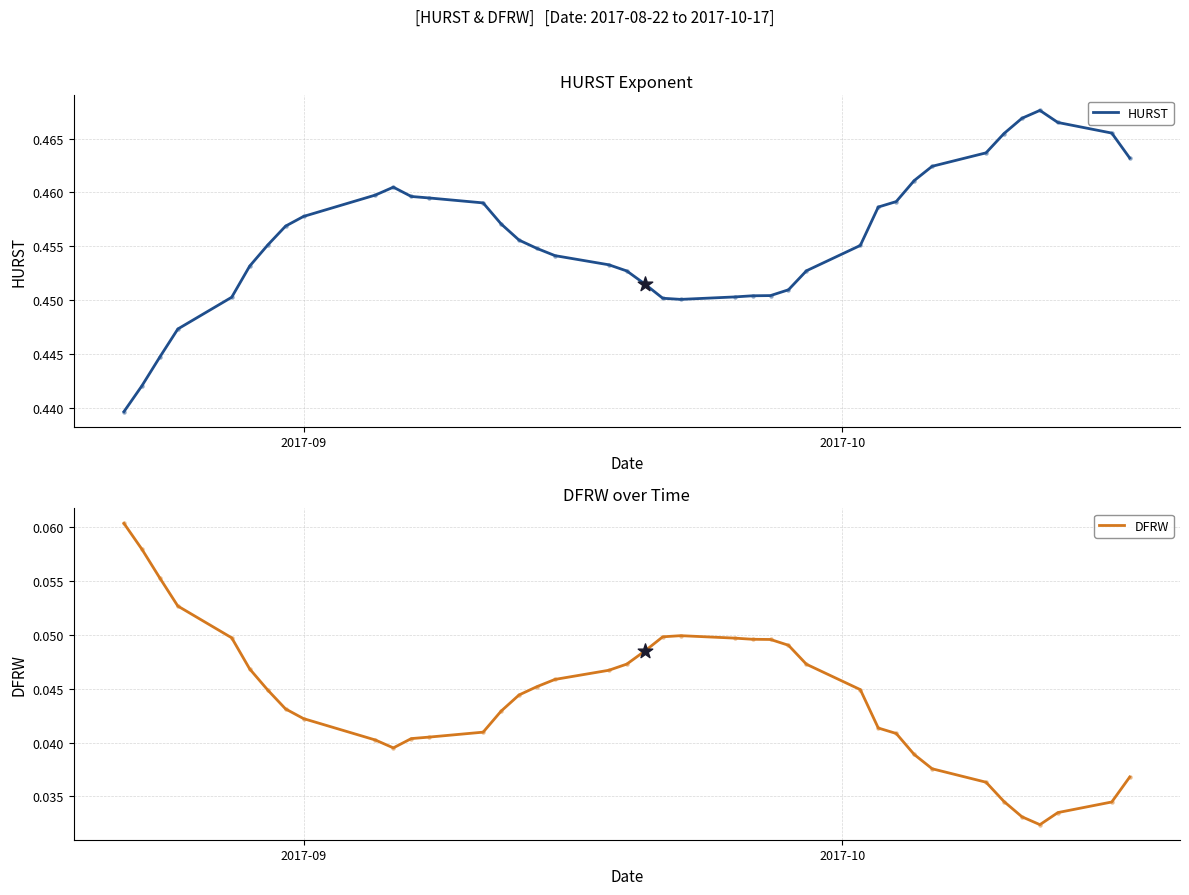

What are all the series names shown in the legend?

HURST, DFRW